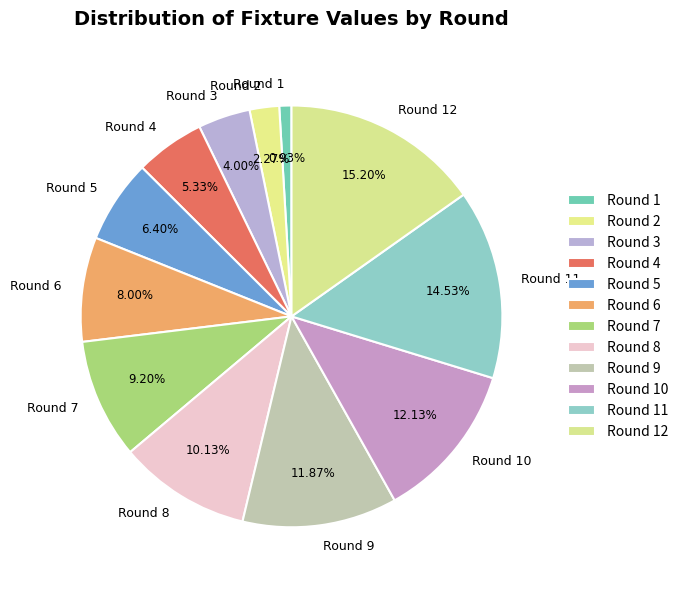

Is it true that Round 5 is 1% of the pie?

False